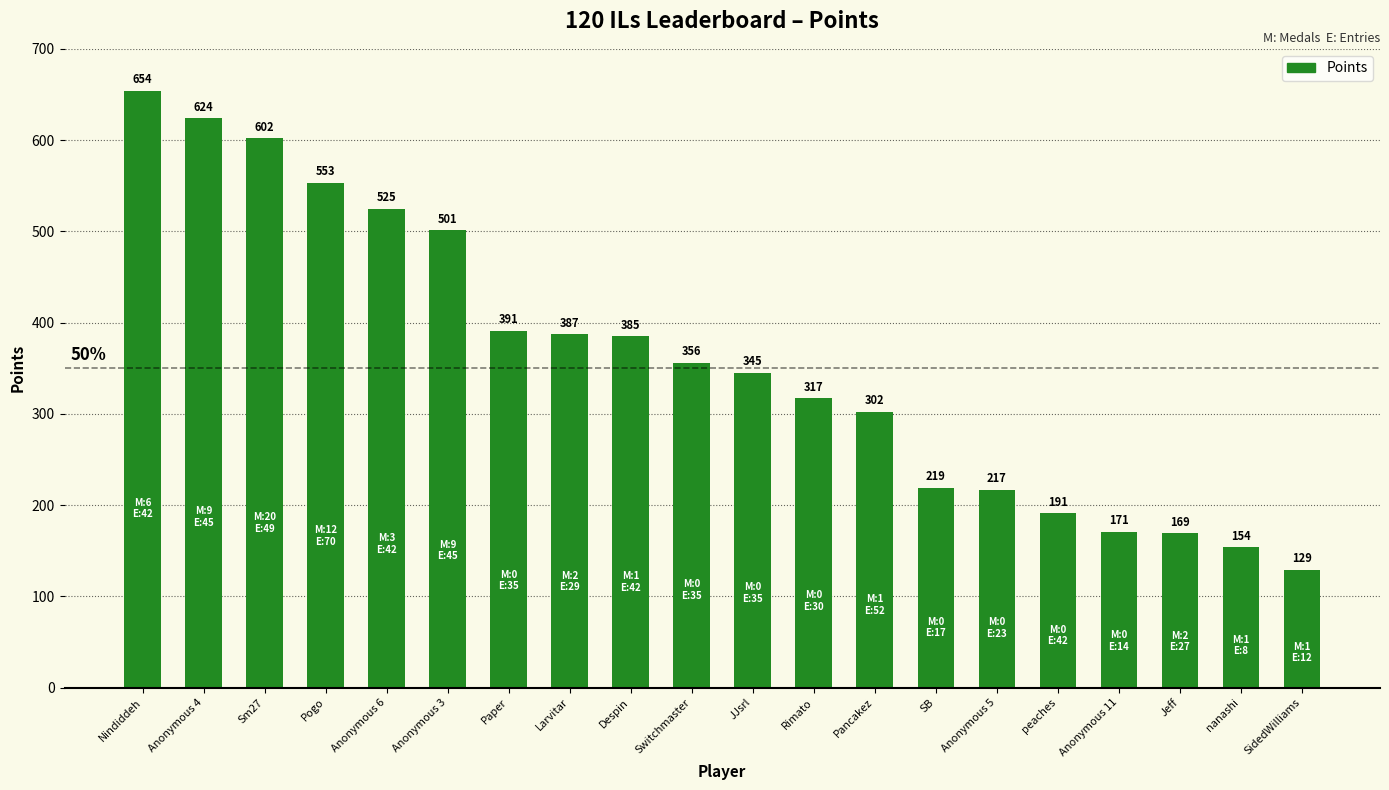

List the labels in order of value, smallest first.

SidedWilliams, nanashi, Jeff, Anonymous 11, peaches, Anonymous 5, SB, Pancakez, Rimato, JJsrl, Switchmaster, Despin, Larvitar, Paper, Anonymous 3, Anonymous 6, Pogo, Sm27, Anonymous 4, Nindiddeh